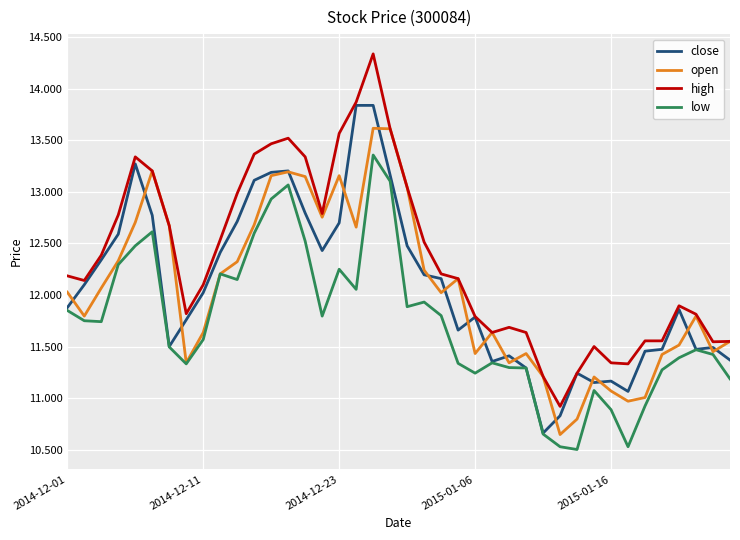

List the series in order of their peak value, highest first.

high, close, open, low